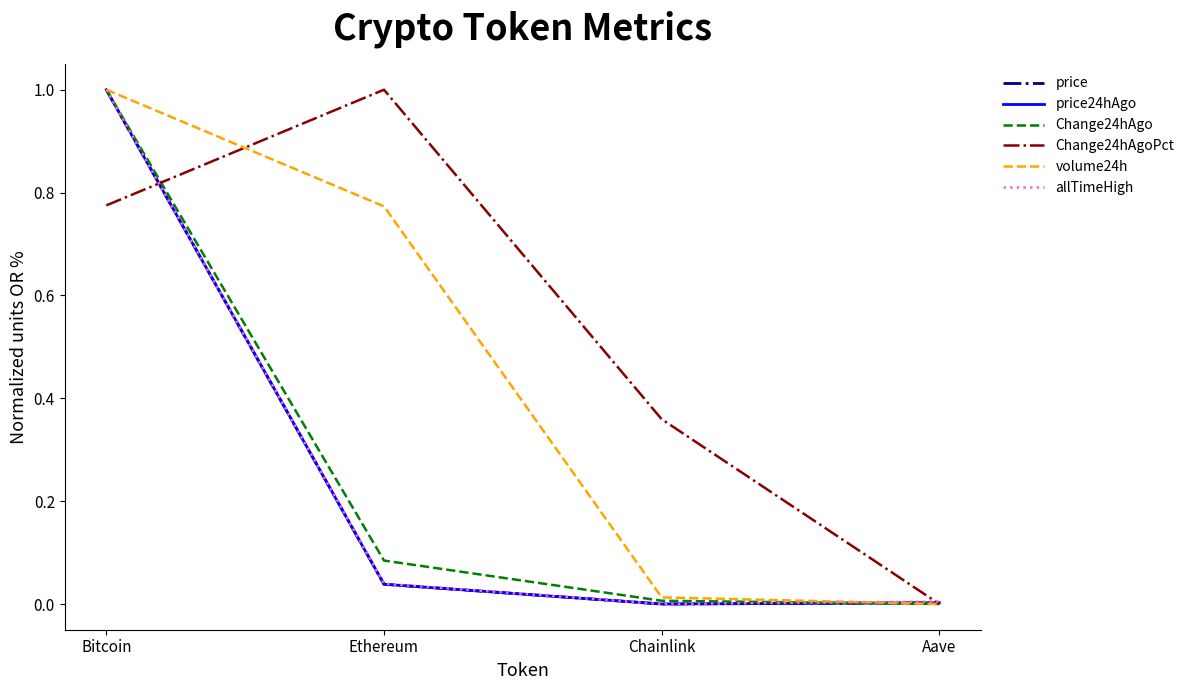

Rank the categories by Change24hAgoPct value from highest to lowest.

Ethereum, Bitcoin, Chainlink, Aave